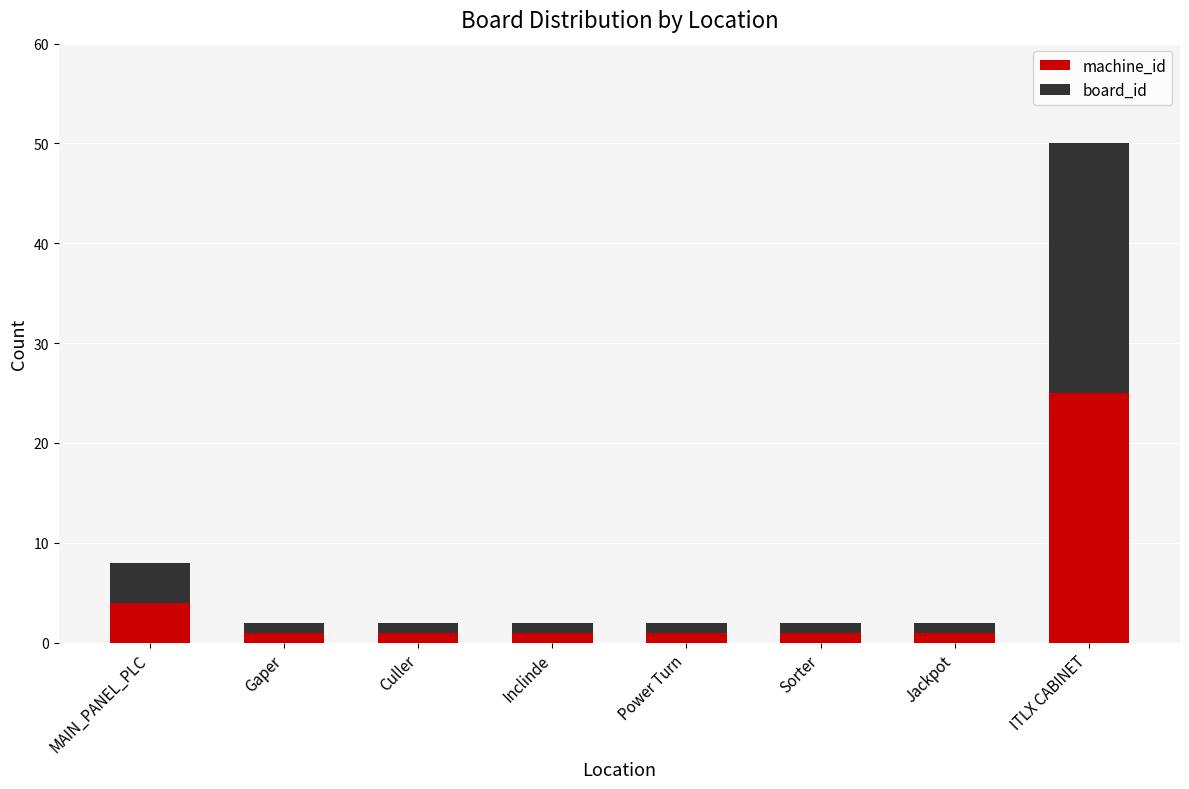

What is the maximum value for machine_id?

25